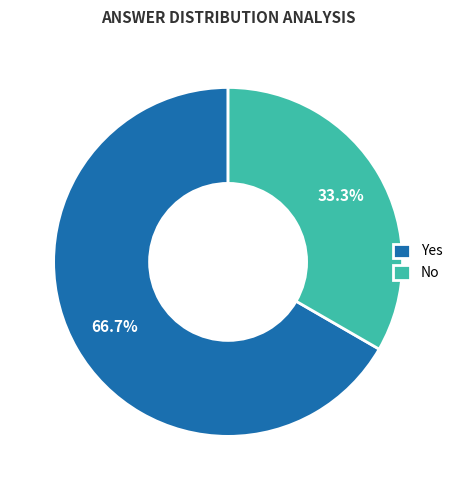

What percentage is the Yes slice, to the nearest percent?

67%